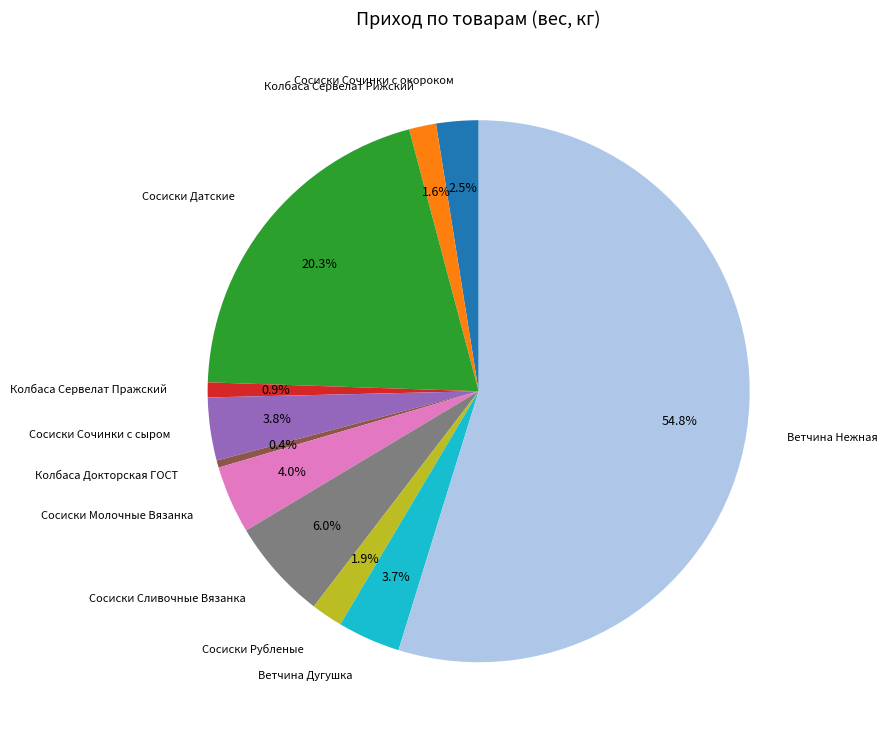

True or false: Сосиски Датские accounts for 6% of the total.

False